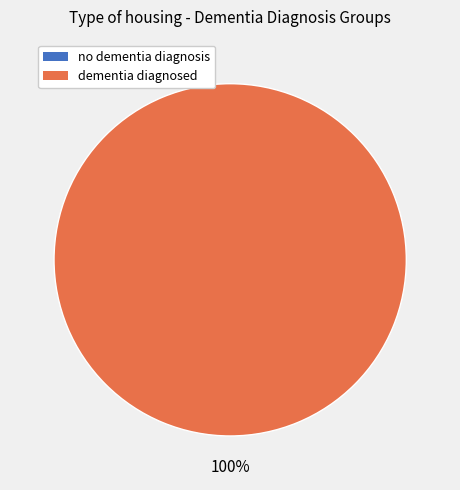

What percentage is the dementia diagnosed slice, to the nearest percent?

100%